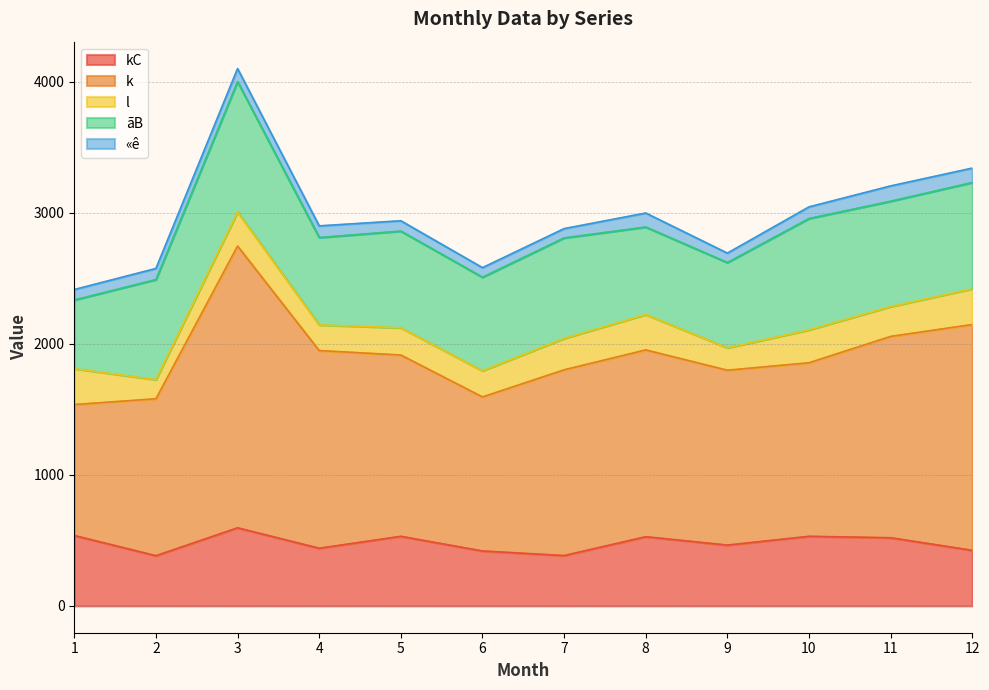

True or false: k and «ê intersect in this chart.

False